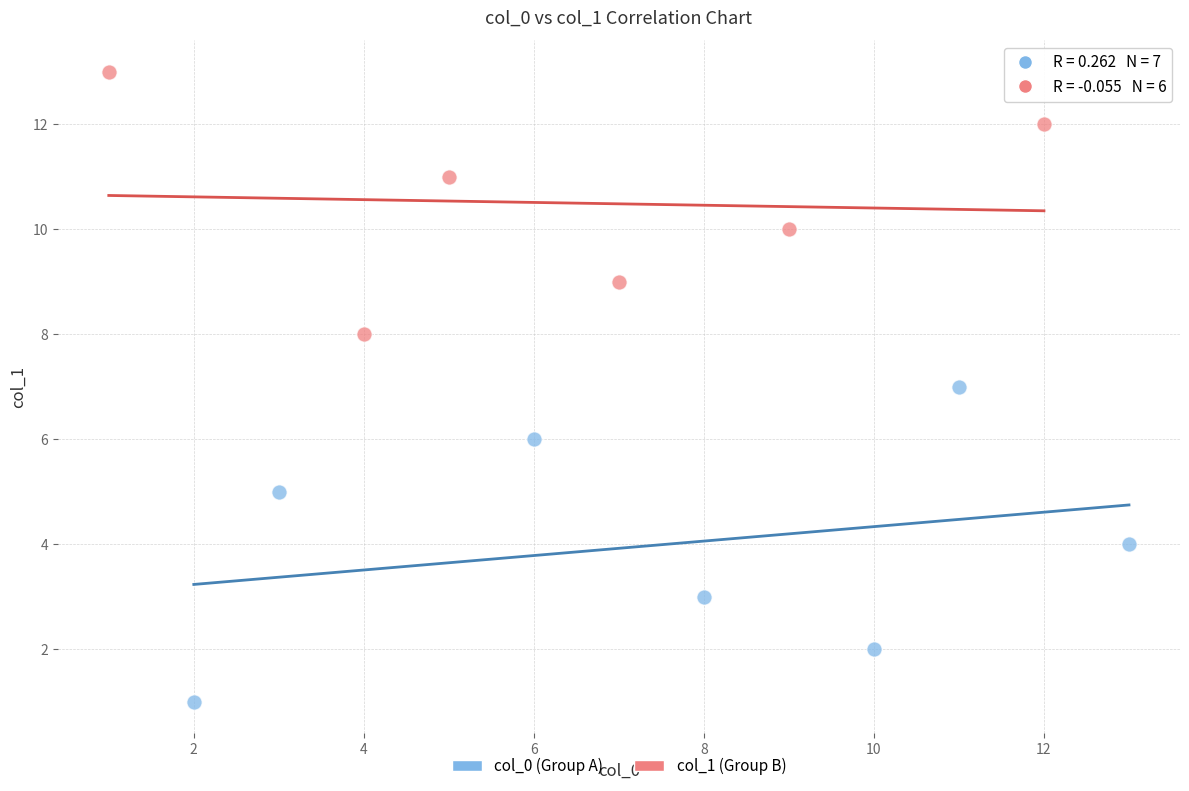

Which series has the widest spread of Y values?

col_0 (Group A)